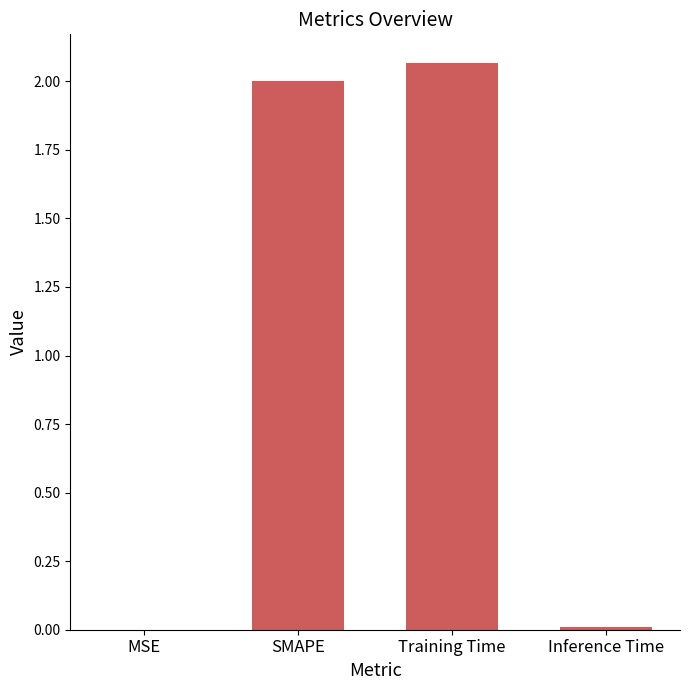

Are the bars horizontal?

No